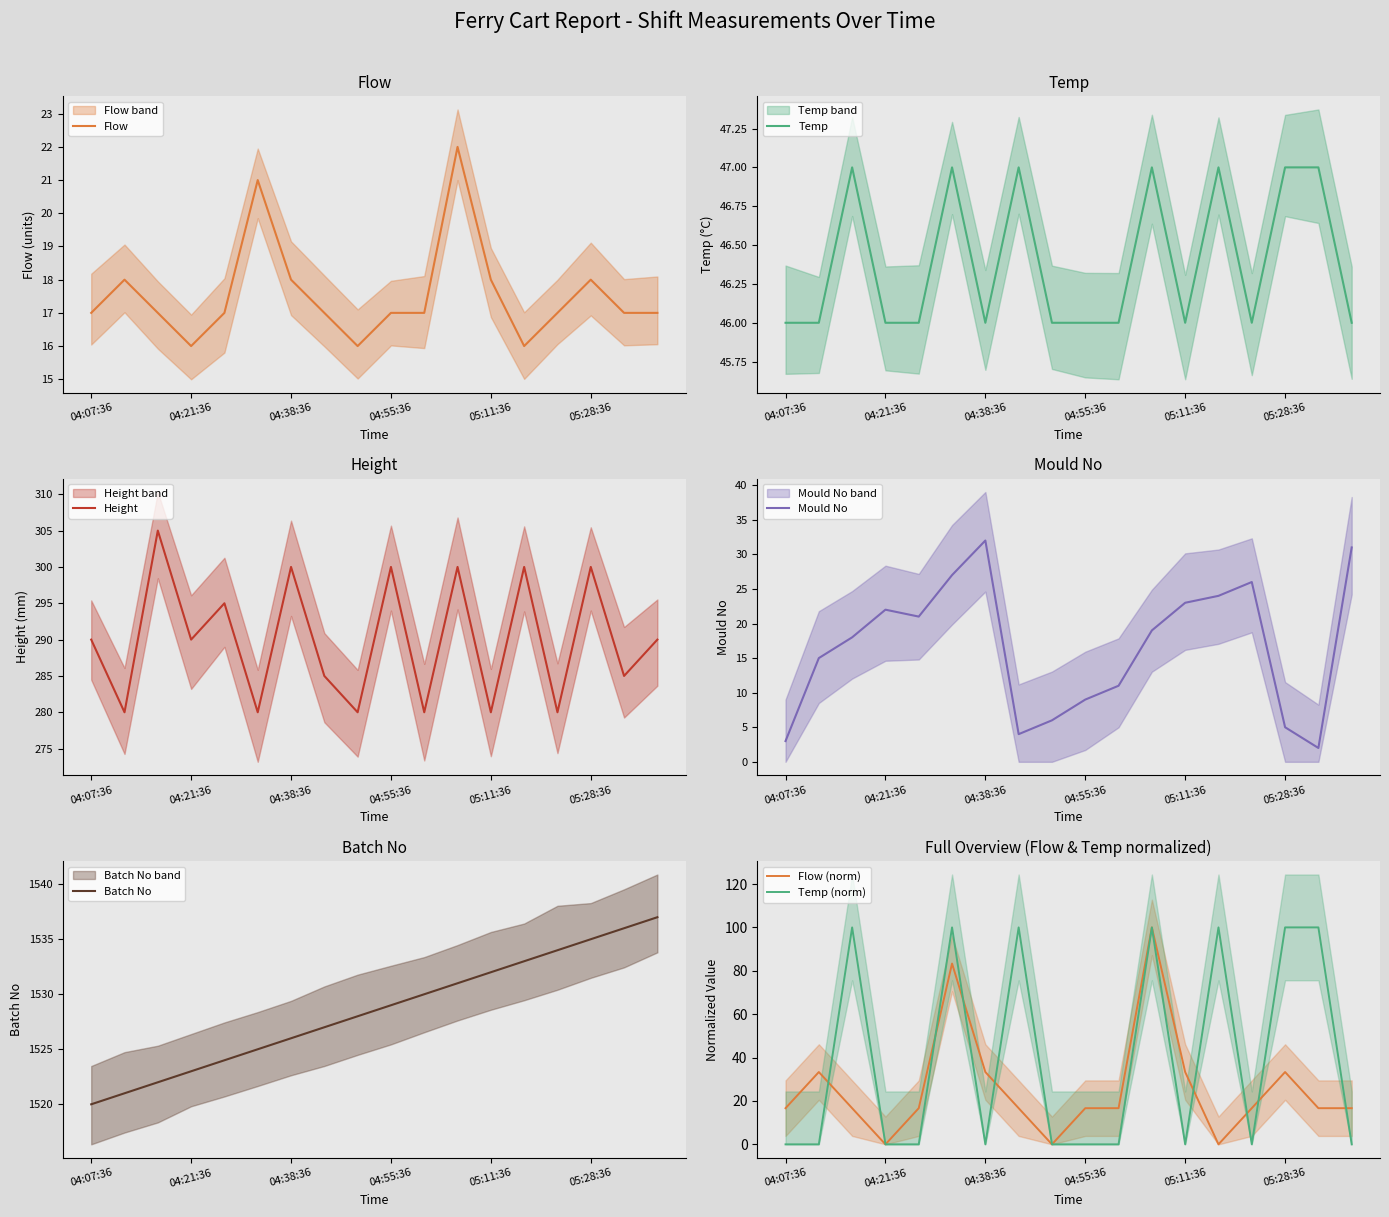

Is the value of Batch No at 05:17:36 greater than the value of Flow at 05:17:36?

Yes